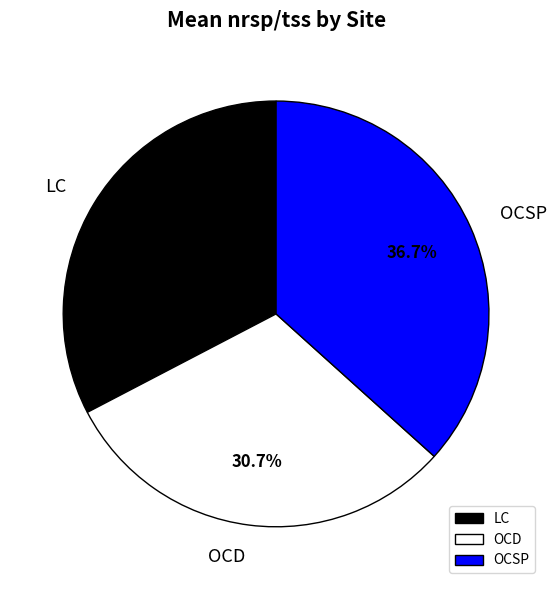

How many segments does this pie chart have?

3